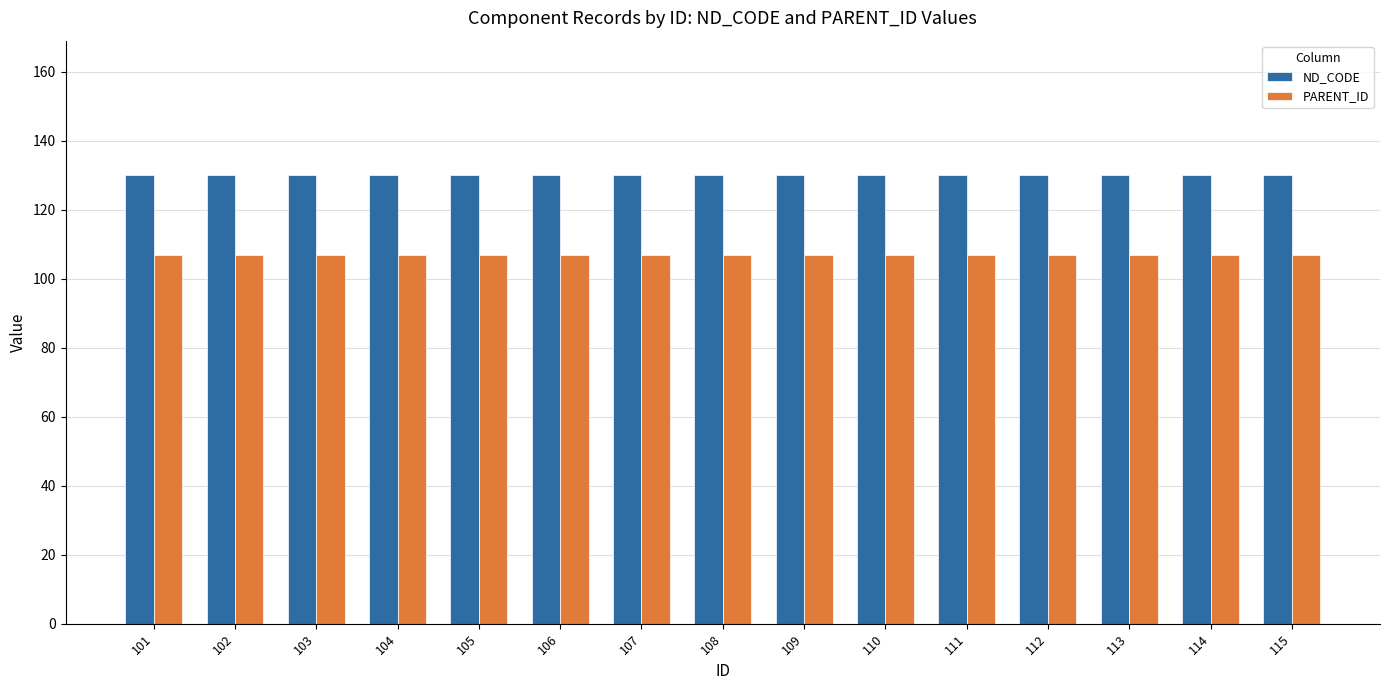

What is the spread (max minus min) of values at 109?

23